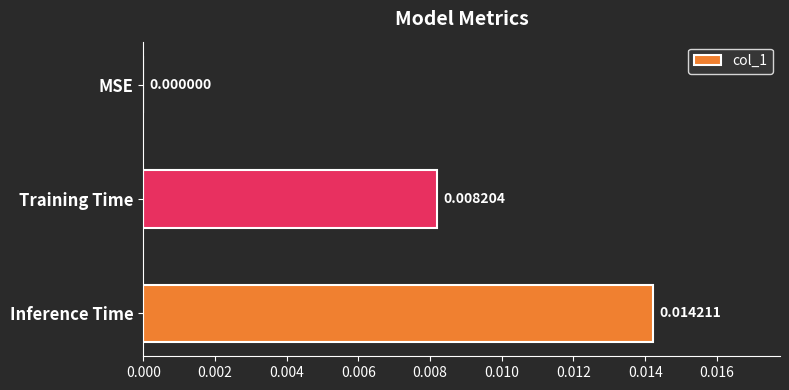

Where is the data nearest to the value 0?

MSE